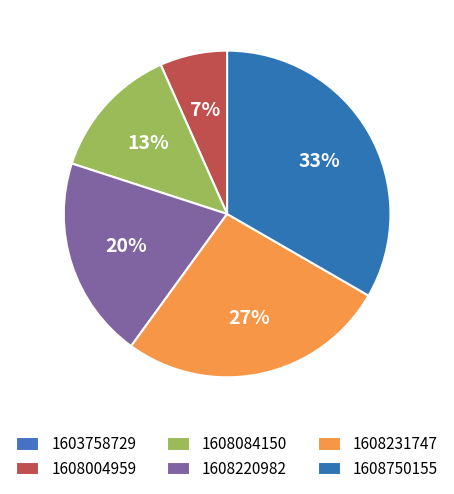

What percentage is the 1608750155 slice, to the nearest percent?

33%